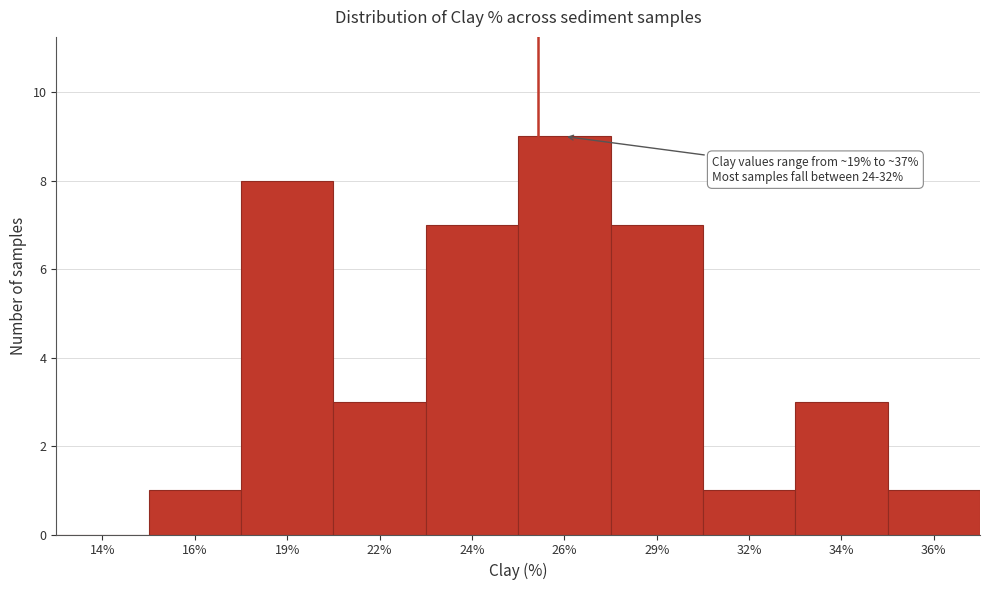

Reading right to left, extract all data points from this chart.

36%=1	34%=3	32%=1	29%=7	26%=9	24%=7	22%=3	19%=8	16%=1	14%=0